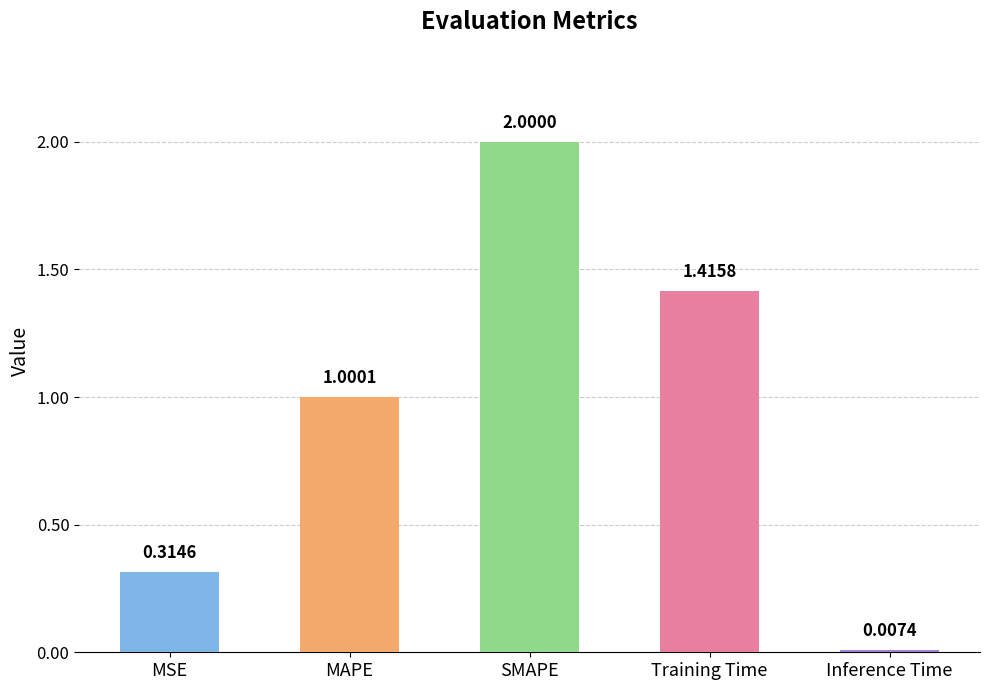

Where is the data nearest to the value 1?

MAPE